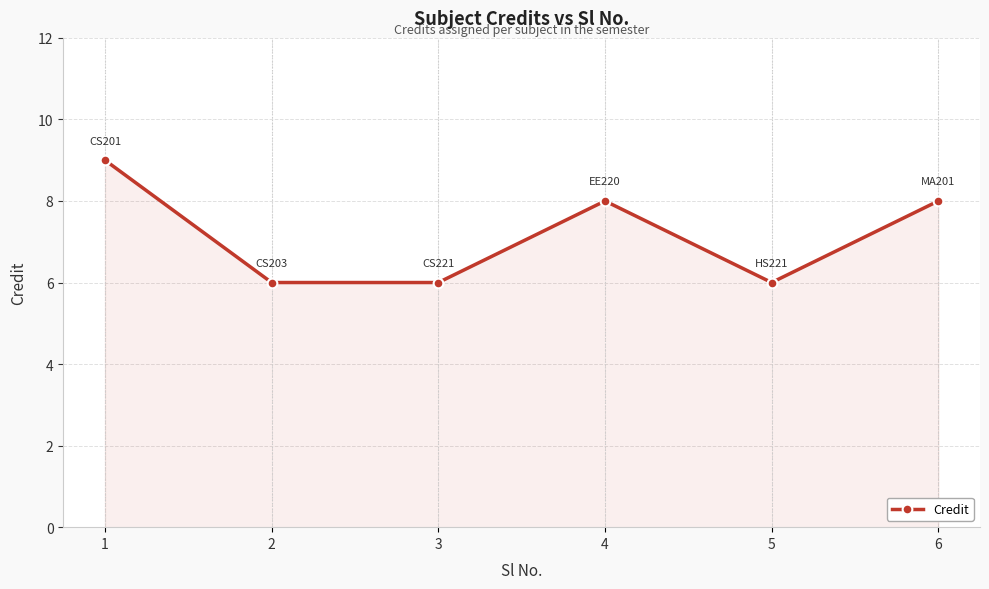

How many data points are less than 8?

3